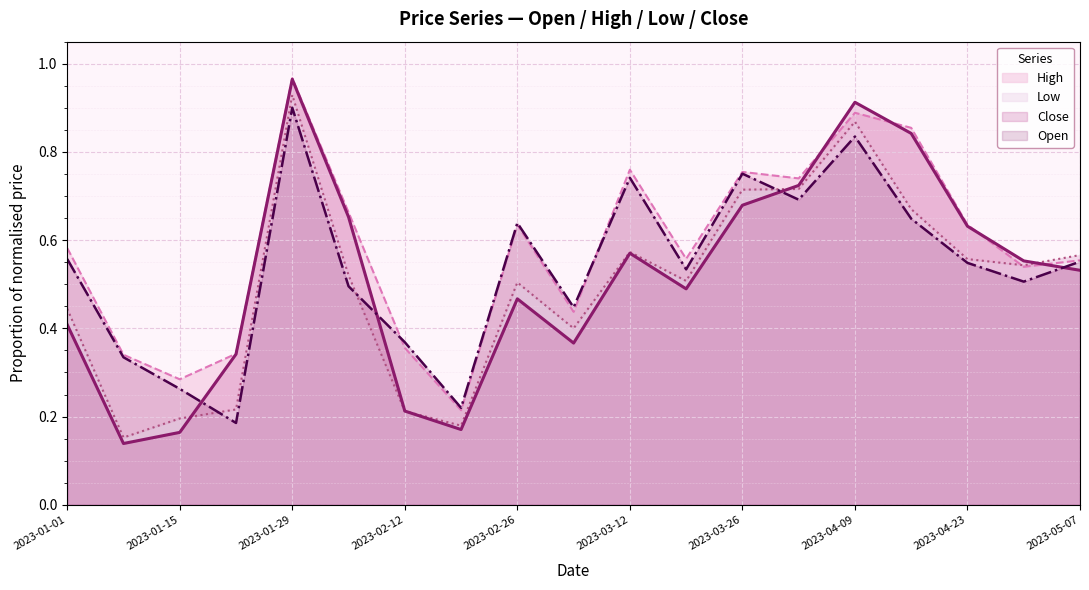

Reading left to right, extract all data points from this chart.

Open: 2023-01-01=0.6	2023-01-08=0.3	2023-01-15=0.3	2023-01-22=0.2	2023-01-29=0.9	2023-02-05=0.5	2023-02-12=0.4	2023-02-19=0.2	2023-02-26=0.6	2023-03-05=0.4	2023-03-12=0.7	2023-03-19=0.5	2023-03-26=0.8	2023-04-02=0.7	2023-04-09=0.8	2023-04-16=0.6	2023-04-23=0.5	2023-04-30=0.5	2023-05-07=0.6
High: 2023-01-01=0.6	2023-01-08=0.3	2023-01-15=0.3	2023-01-22=0.3	2023-01-29=1.0	2023-02-05=0.7	2023-02-12=0.4	2023-02-19=0.2	2023-02-26=0.6	2023-03-05=0.4	2023-03-12=0.8	2023-03-19=0.6	2023-03-26=0.8	2023-04-02=0.7	2023-04-09=0.9	2023-04-16=0.9	2023-04-23=0.6	2023-04-30=0.5	2023-05-07=0.6
Low: 2023-01-01=0.4	2023-01-08=0.2	2023-01-15=0.2	2023-01-22=0.2	2023-01-29=0.9	2023-02-05=0.5	2023-02-12=0.2	2023-02-19=0.2	2023-02-26=0.5	2023-03-05=0.4	2023-03-12=0.6	2023-03-19=0.5	2023-03-26=0.7	2023-04-02=0.7	2023-04-09=0.9	2023-04-16=0.7	2023-04-23=0.6	2023-04-30=0.5	2023-05-07=0.6
Close: 2023-01-01=0.4	2023-01-08=0.1	2023-01-15=0.2	2023-01-22=0.3	2023-01-29=1.0	2023-02-05=0.7	2023-02-12=0.2	2023-02-19=0.2	2023-02-26=0.5	2023-03-05=0.4	2023-03-12=0.6	2023-03-19=0.5	2023-03-26=0.7	2023-04-02=0.7	2023-04-09=0.9	2023-04-16=0.8	2023-04-23=0.6	2023-04-30=0.6	2023-05-07=0.5